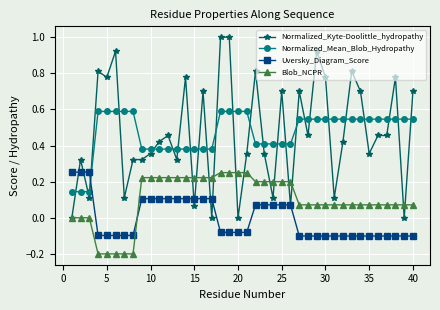

True or false: Normalized_Mean_Blob_Hydropathy and Normalized_Kyte-Doolittle_hydropathy intersect in this chart.

True